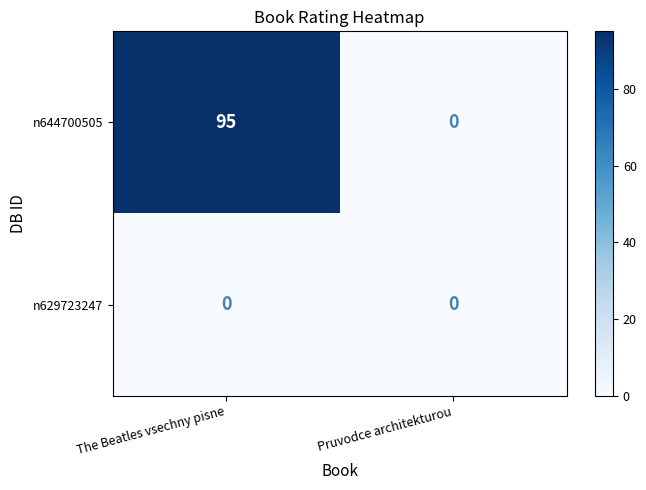

Which category has the highest value across all series?

The Beatles vsechny pisne